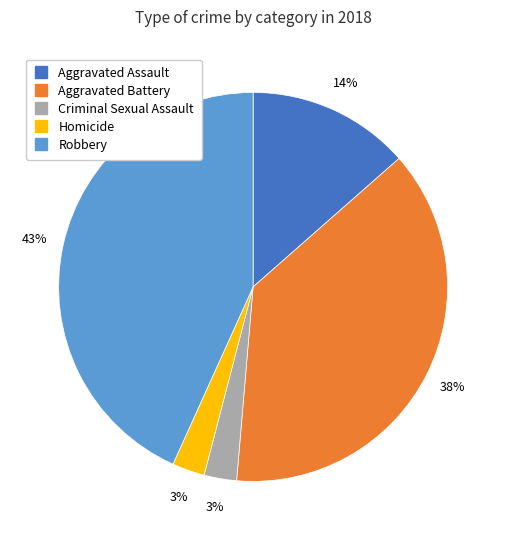

To the nearest percent, what portion does Aggravated Assault represent?

14%